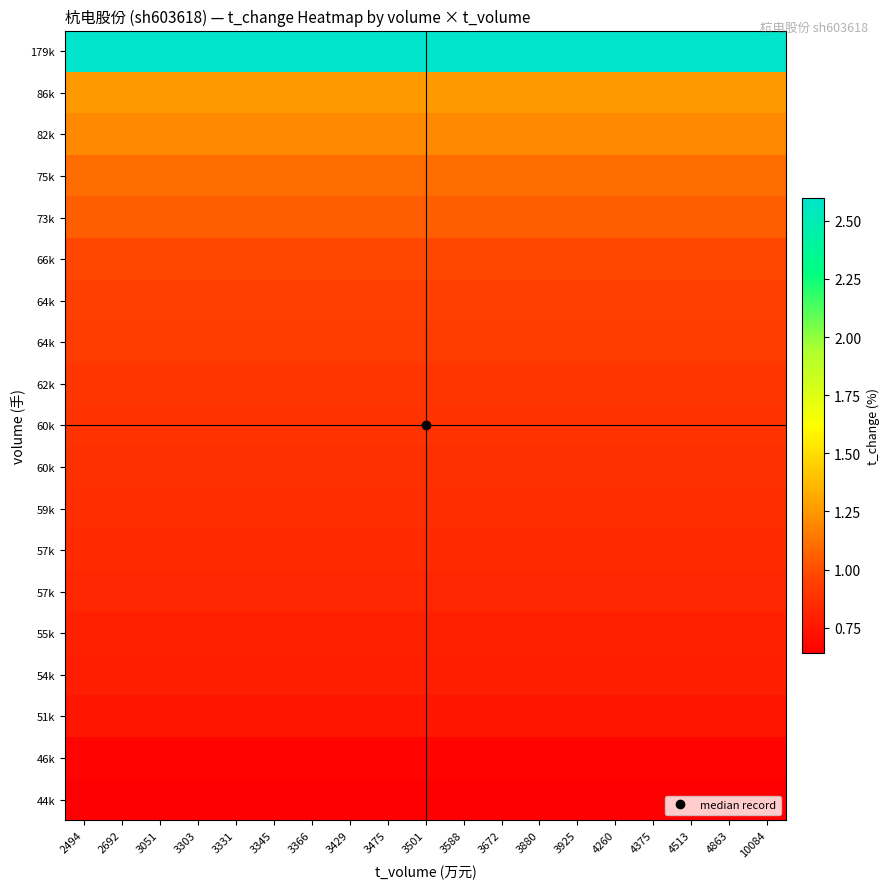

Which category has the highest value across all series?

2494